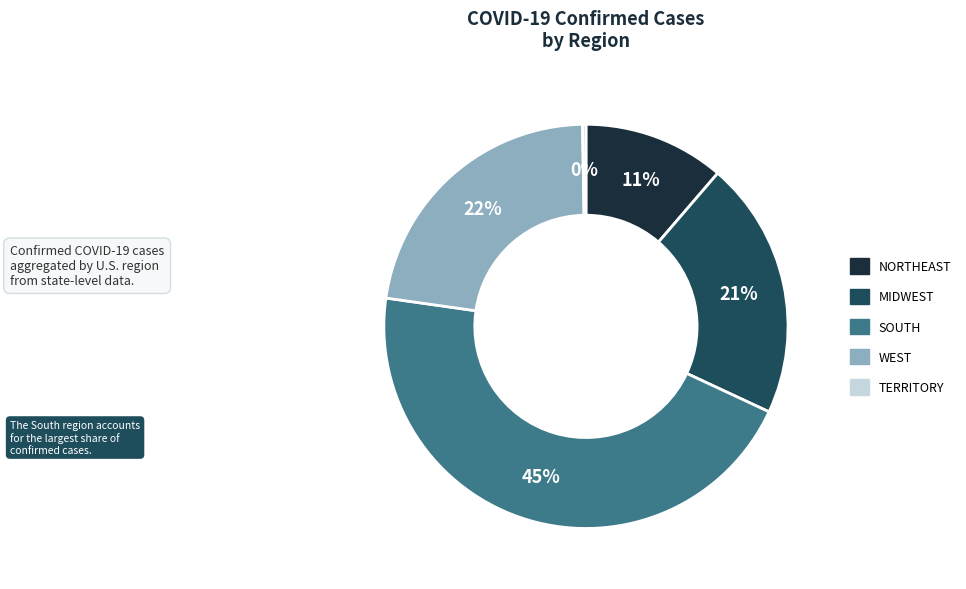

Does any single category account for the majority?

No